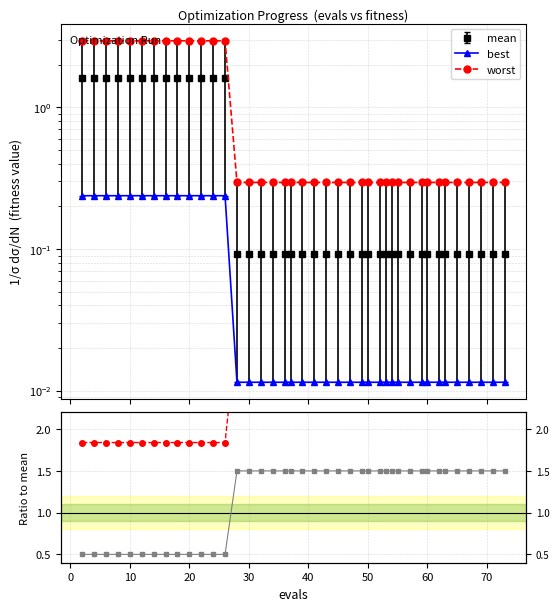

What is the value of the success num (scaled) point at the 16th from the left?

1.5